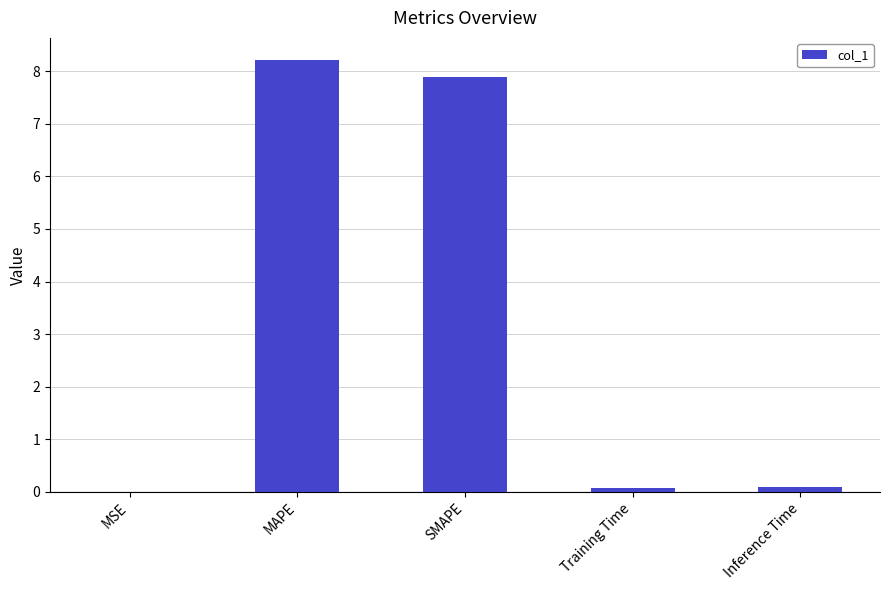

What is the sum of the values at MAPE and MSE?

8.2